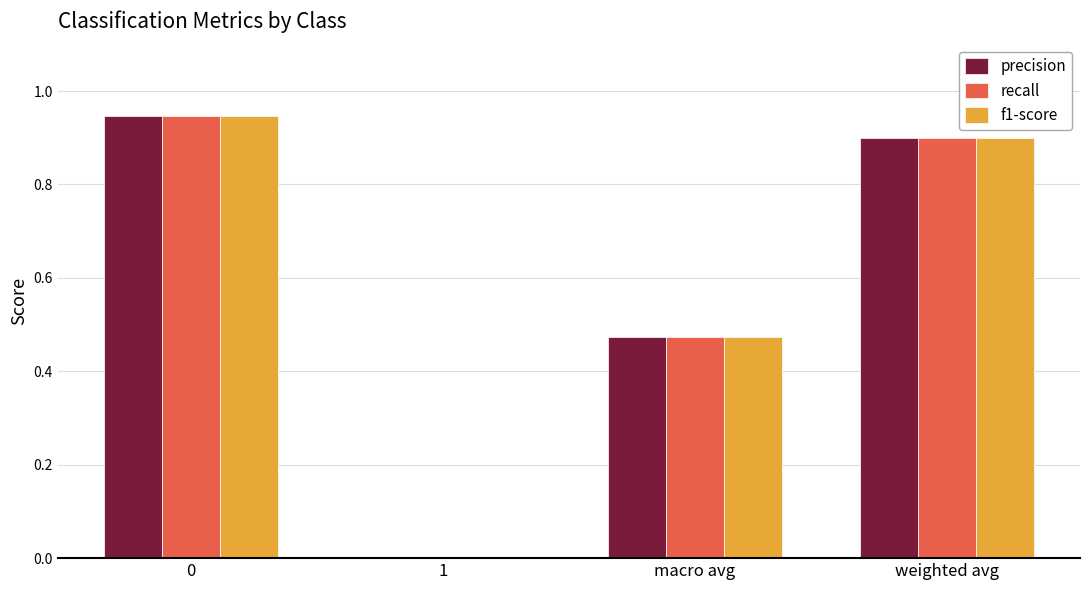

The f1-score series shows 0.0 at 1. True or false?

True